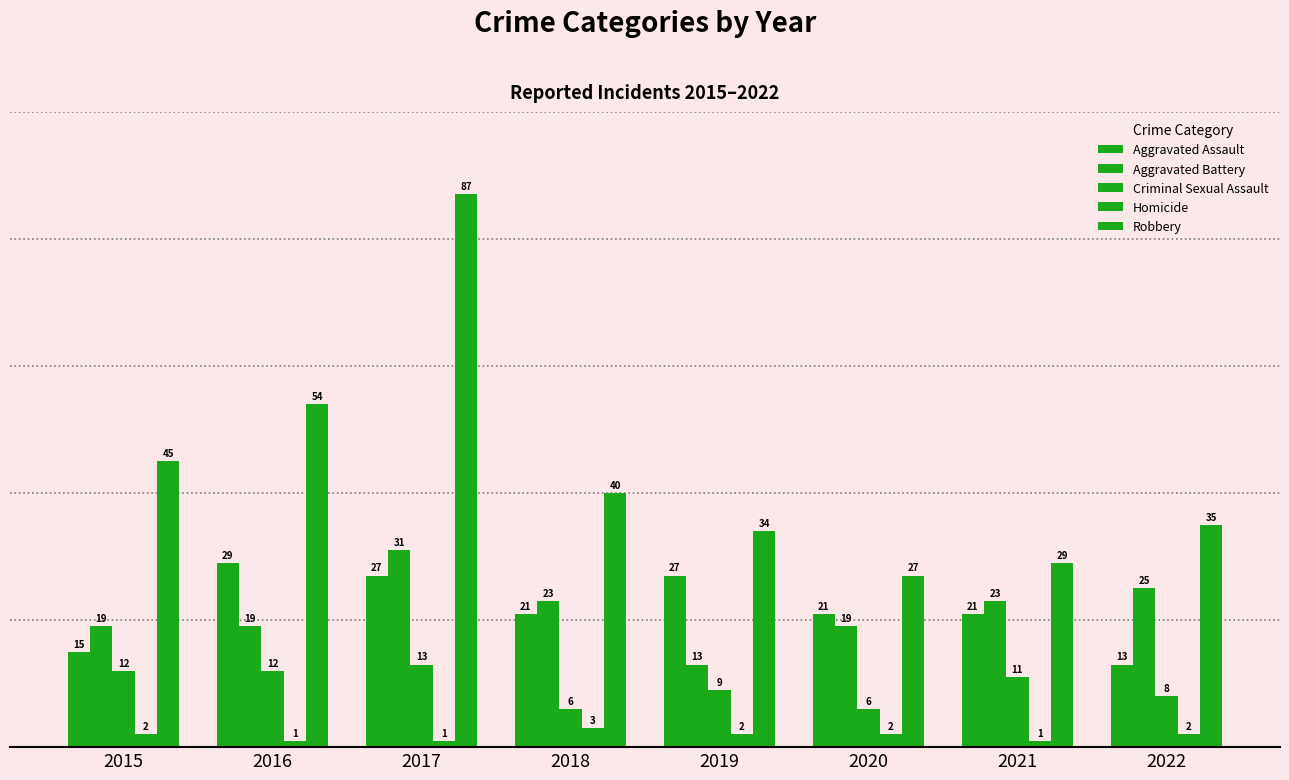

What is the difference between the maximum and minimum values in the Aggravated Assault series?

16